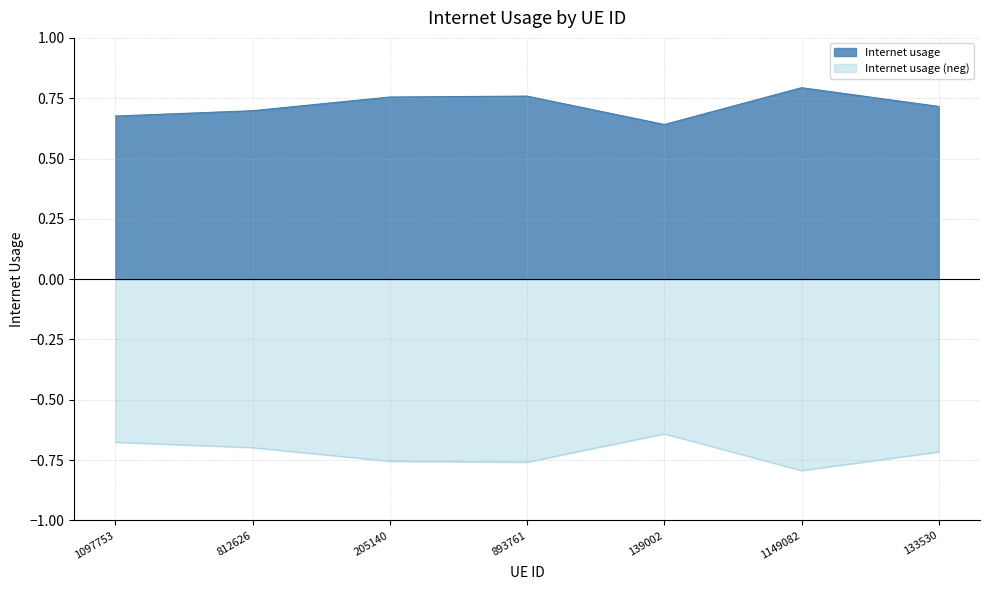

Where is the first local maximum?

893761